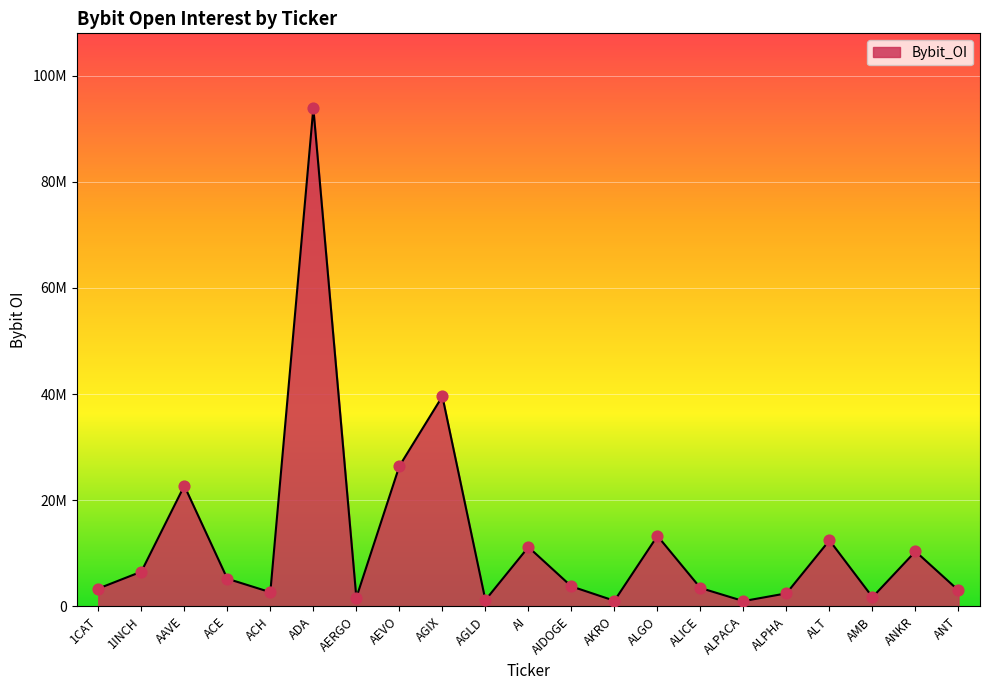

What is the change in value from 1INCH to ALPHA?

-4080337